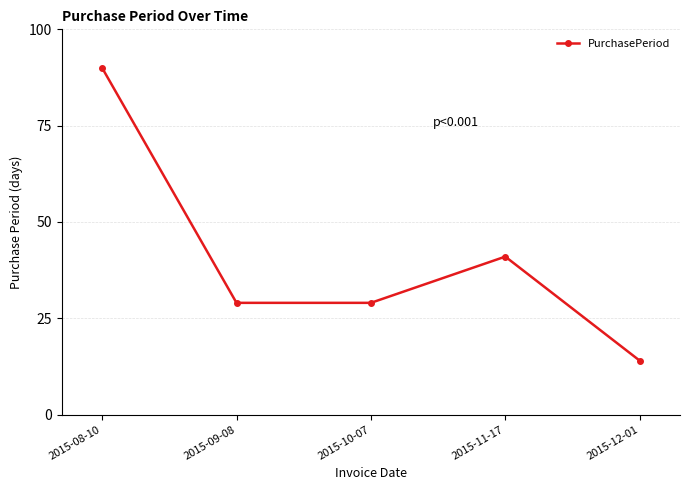

What is the average value?

41